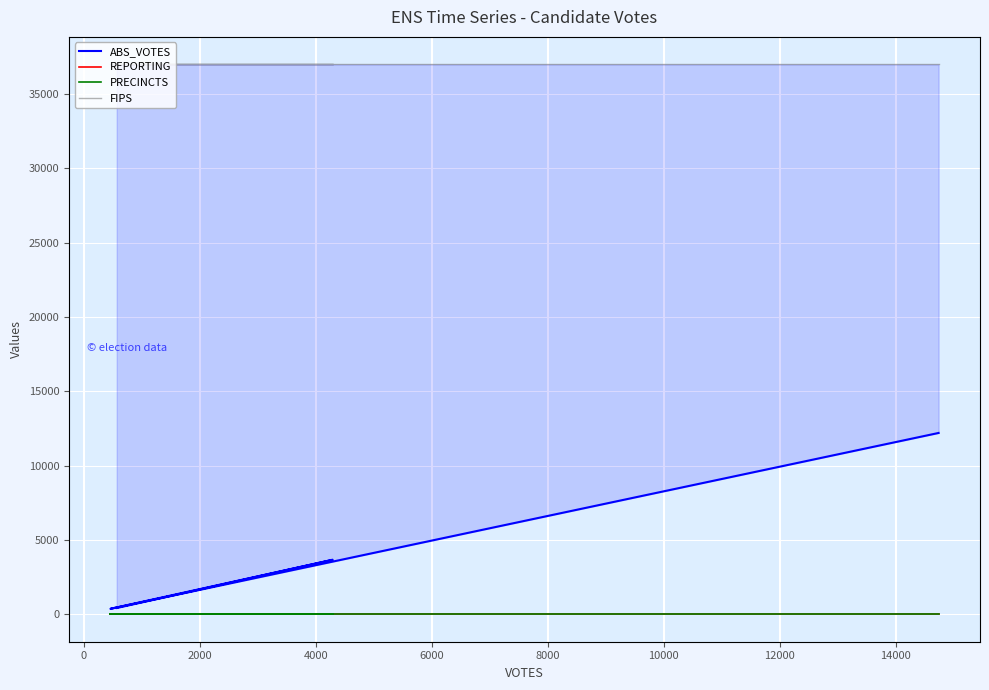

Is it true that ABS_VOTES equals 5475 at 0?

False